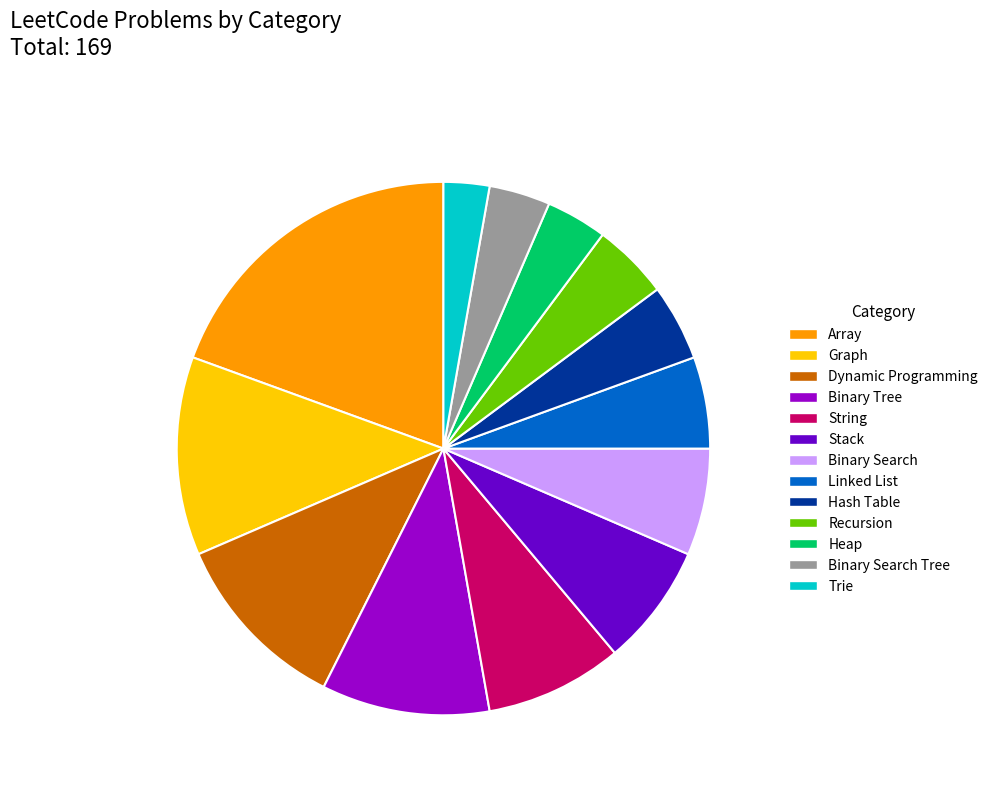

Which slice is the smallest?

Trie